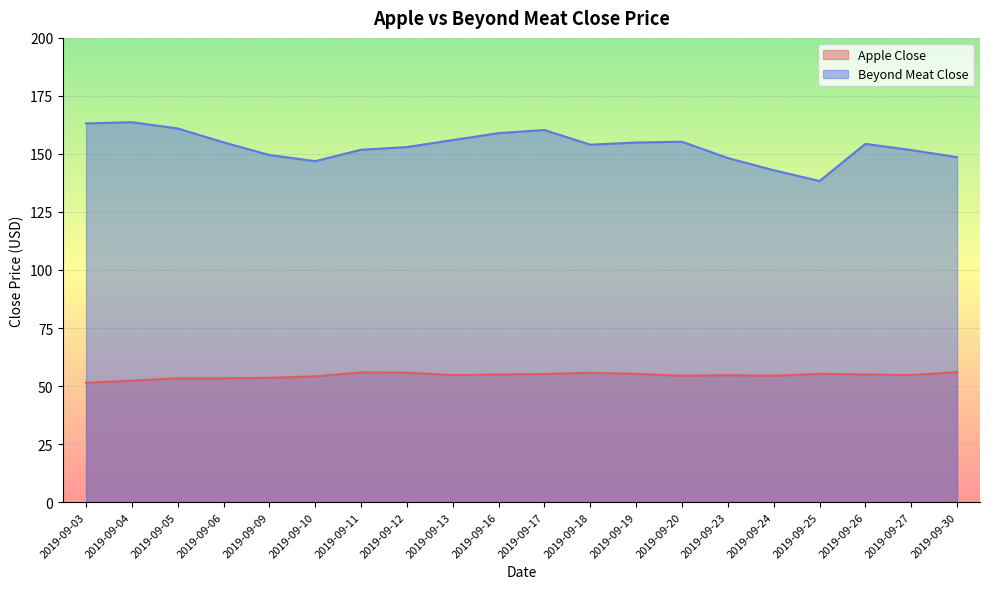

The Beyond Meat Close series shows 71.1 at 2019-09-11. True or false?

False